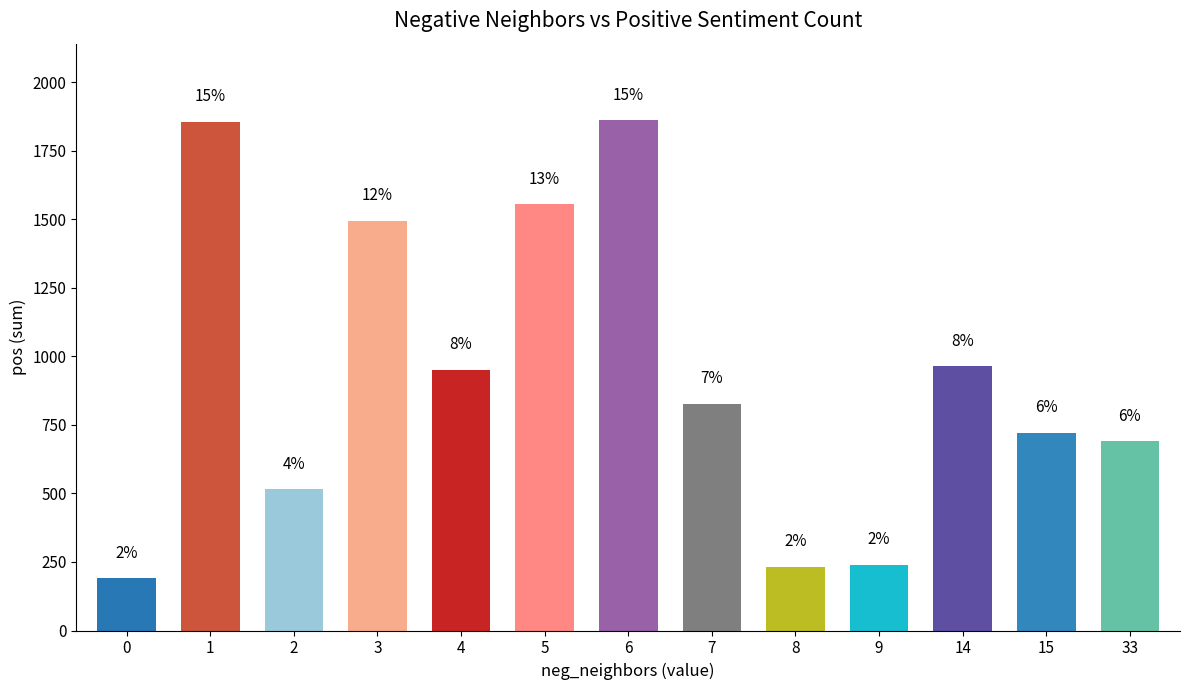

List the labels in order of value, smallest first.

0, 8, 9, 2, 33, 15, 7, 4, 14, 3, 5, 1, 6